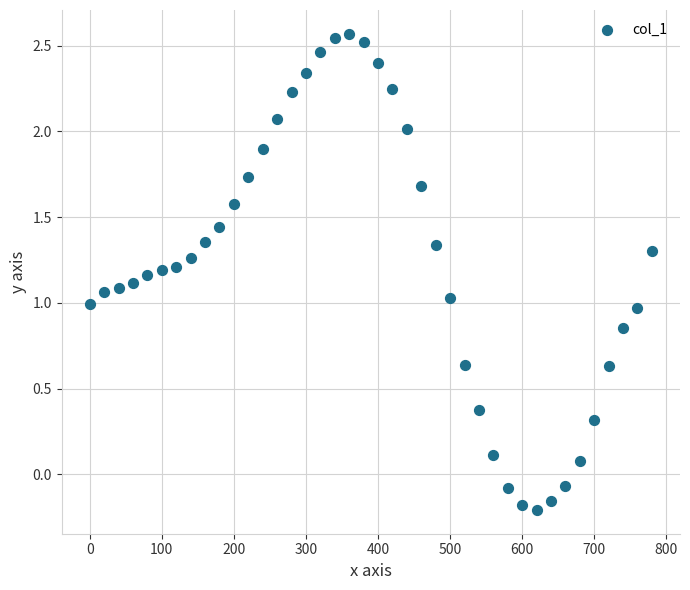

What is the range of X values (max minus min)?

780.0